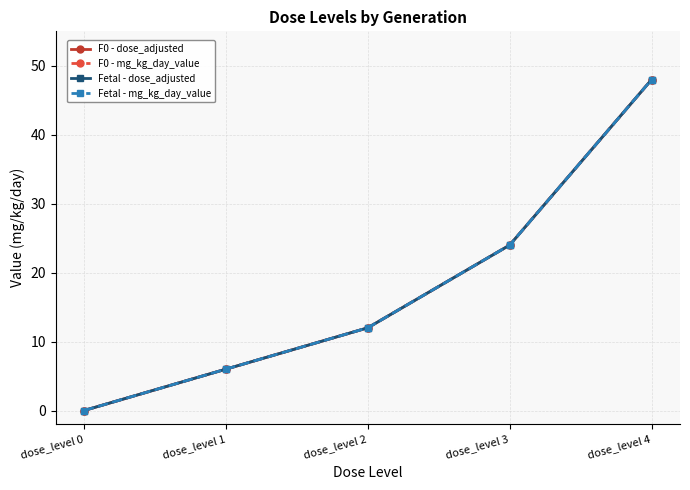

Does the chart have visible grid lines?

Yes